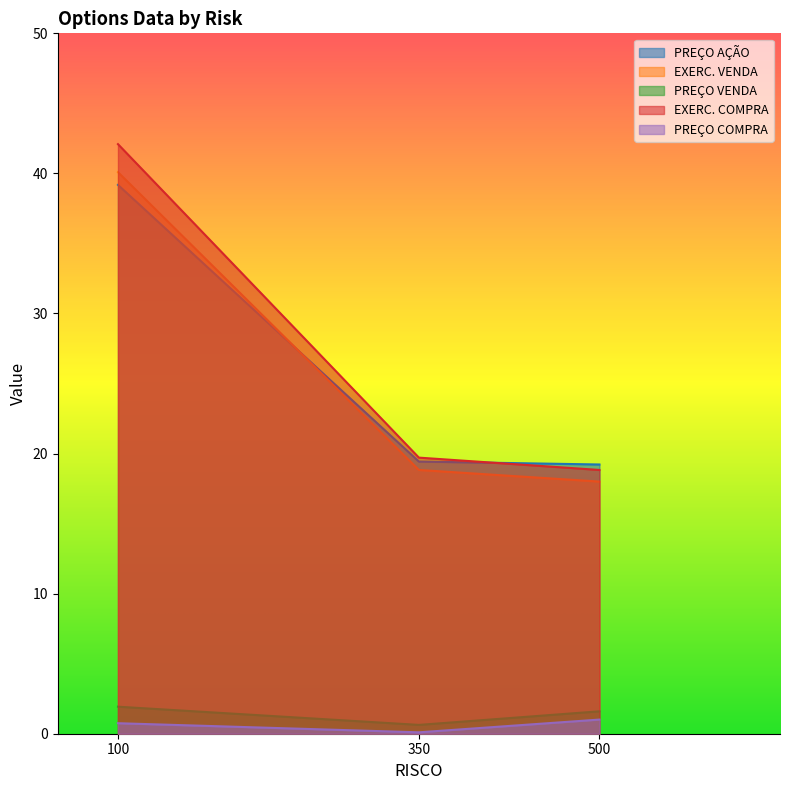

Does the chart display data point markers on the line(s)?

No